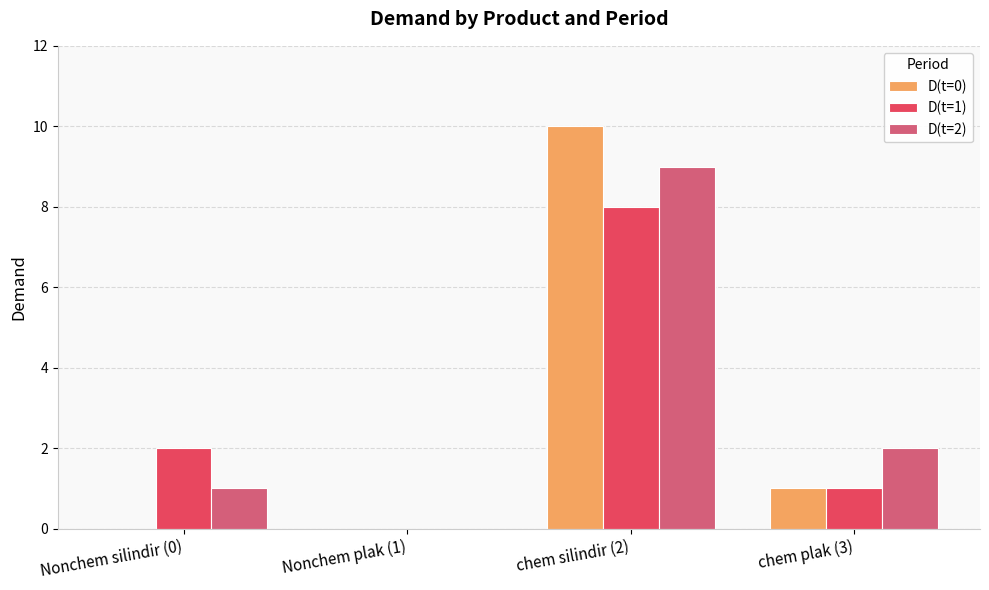

Which series changed the most between Nonchem silindir (0) and Nonchem plak (1)?

D(t=1)